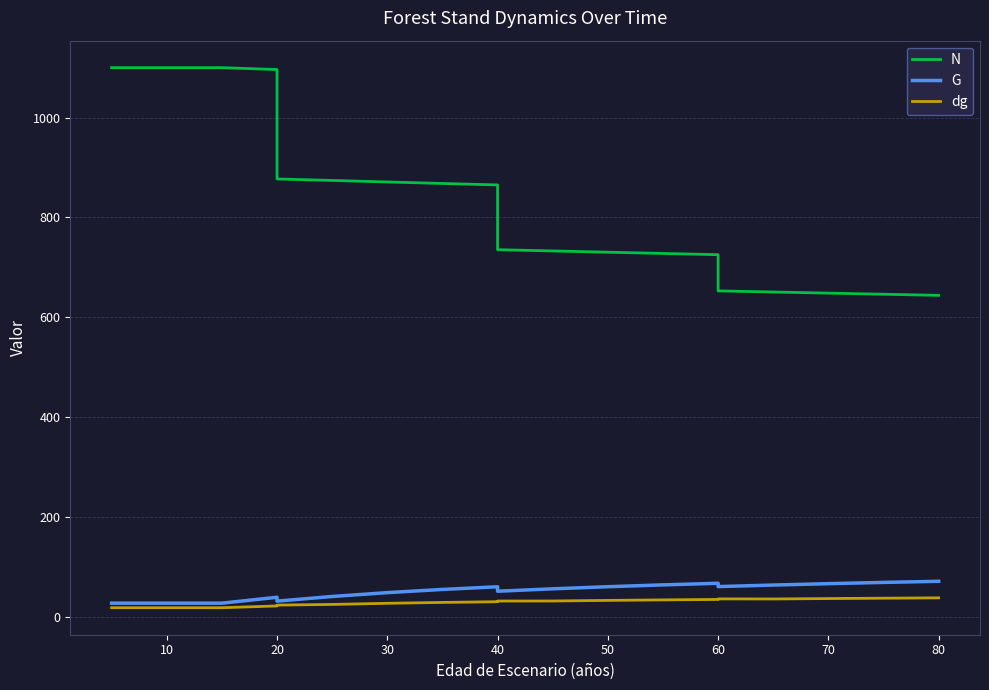

At how many categories does at least one series exceed 1002?

5